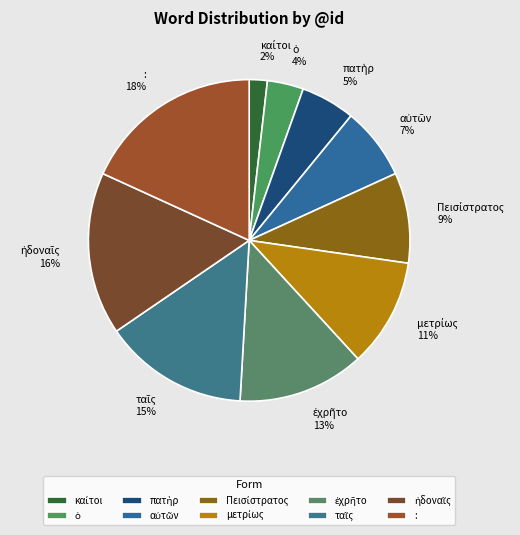

What is the largest slice in the pie chart?

: